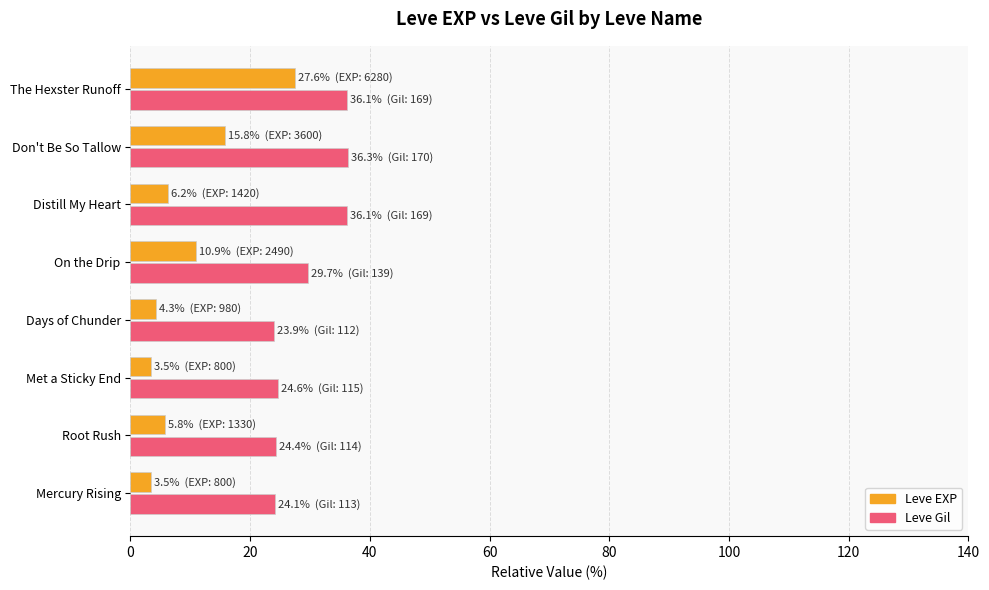

Which series has the widest spread of values?

Leve EXP